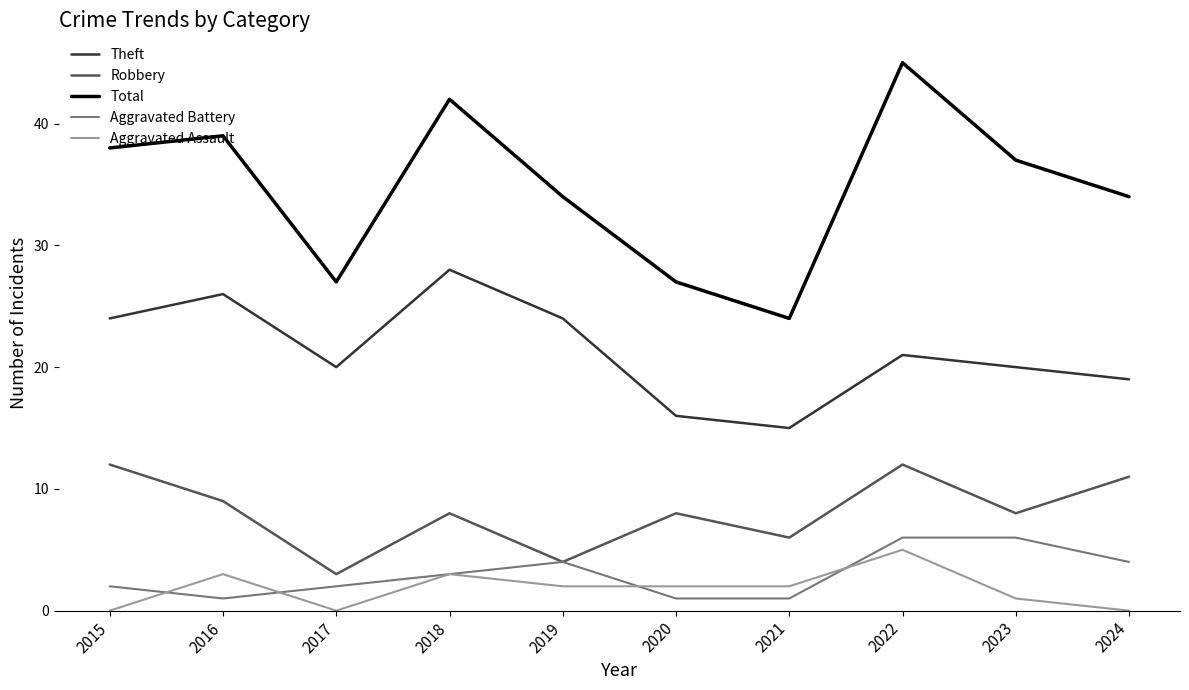

What is the average value of the Total series?

35